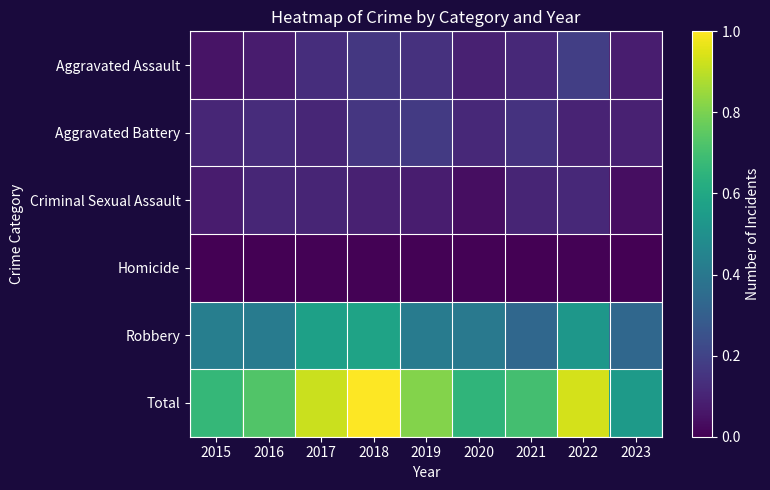

How many categories are shown in the chart?

9